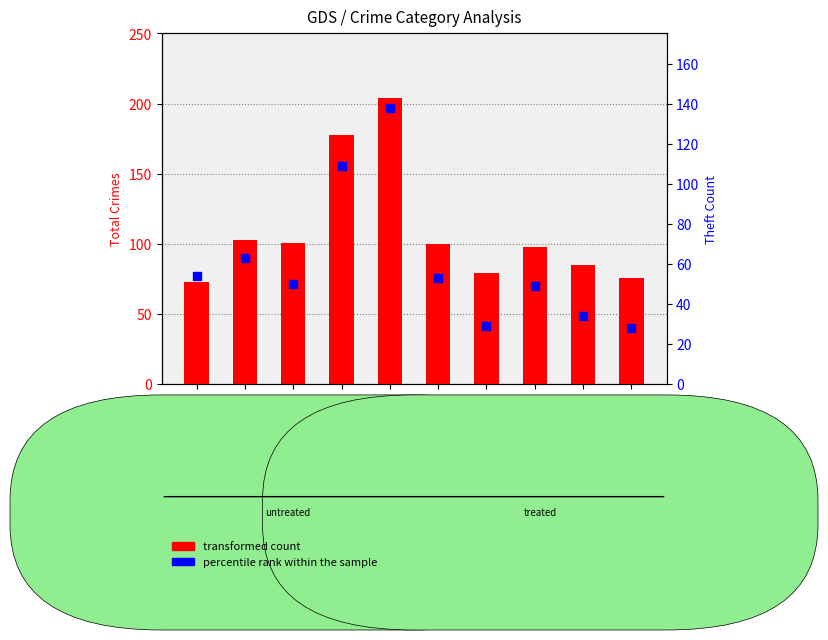

Which series reaches the minimum Y coordinate?

percentile rank within the sample